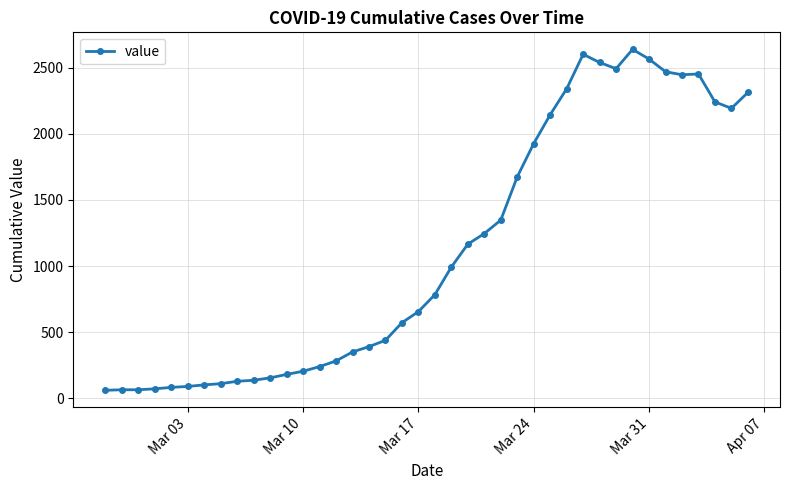

What is the value of the 9th point from the left?

129